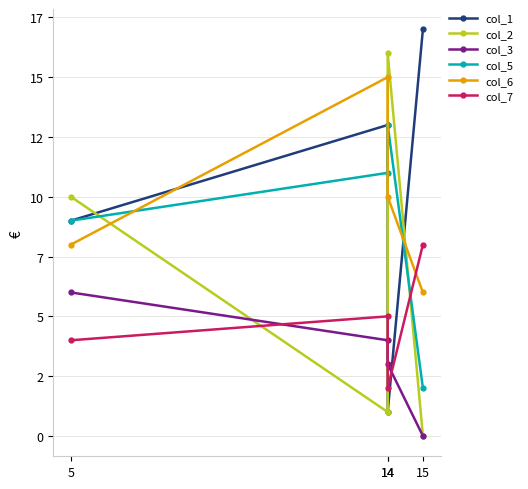

What is the sum of the col_5 values at 5 and 15?

11